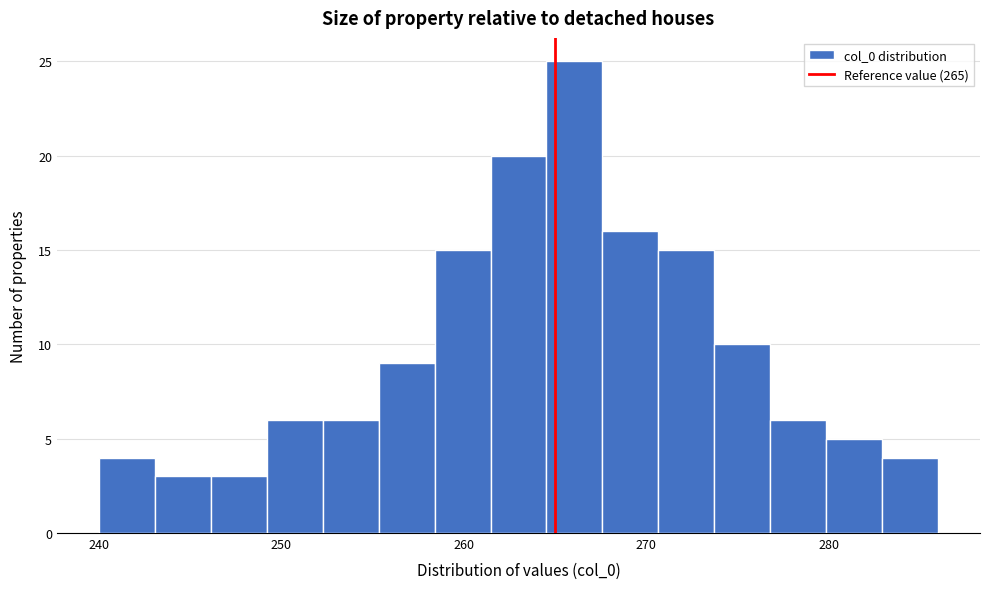

Read against the x-axis, roughly where is the centre of the tallest bar?

266